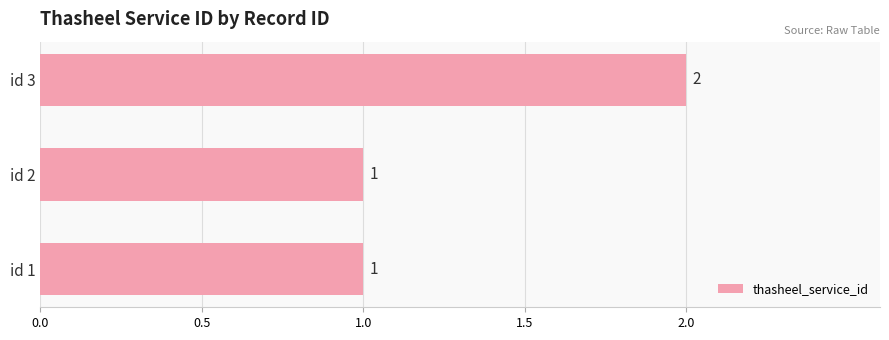

Is it true that the value at id 1 is 0?

False